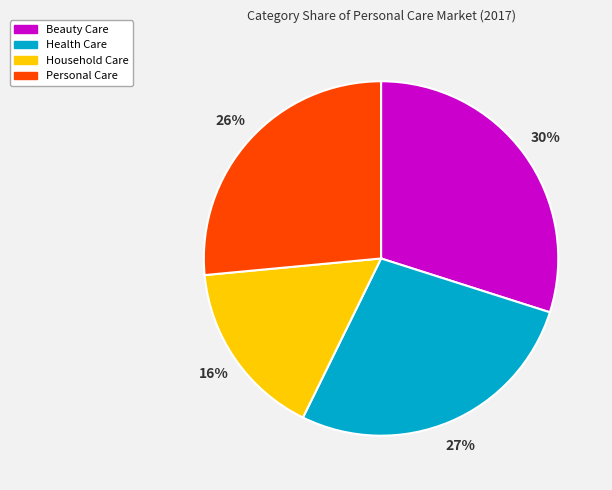

Count the number of slices in the pie.

4